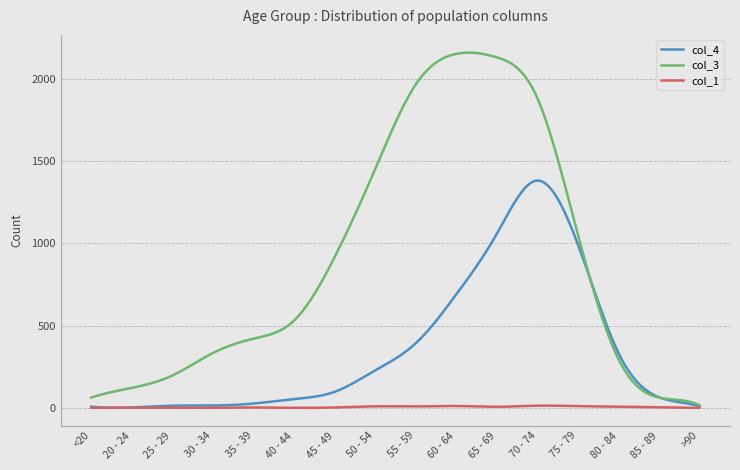

Which series has the largest total across all categories?

col_3